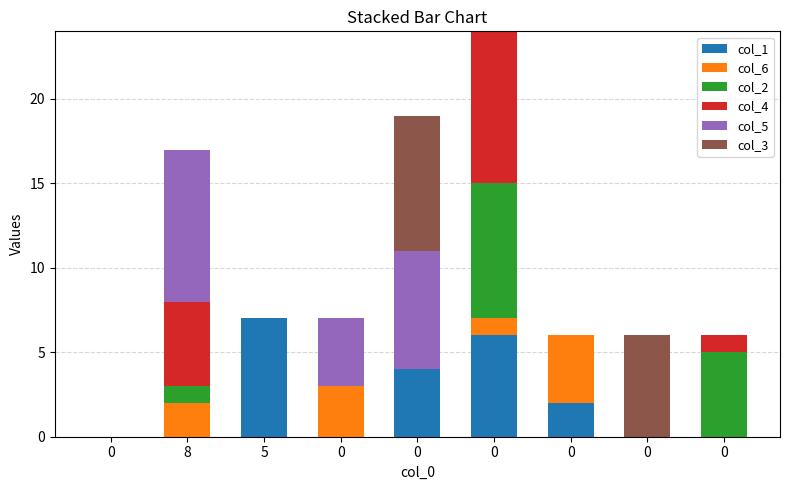

Are the bars horizontal?

No